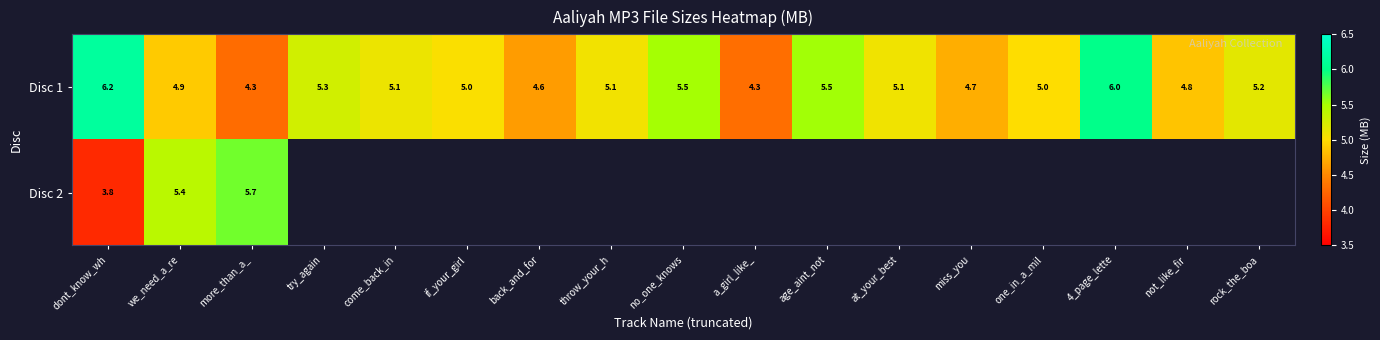

What is the minimum value shown in the chart?

3.8